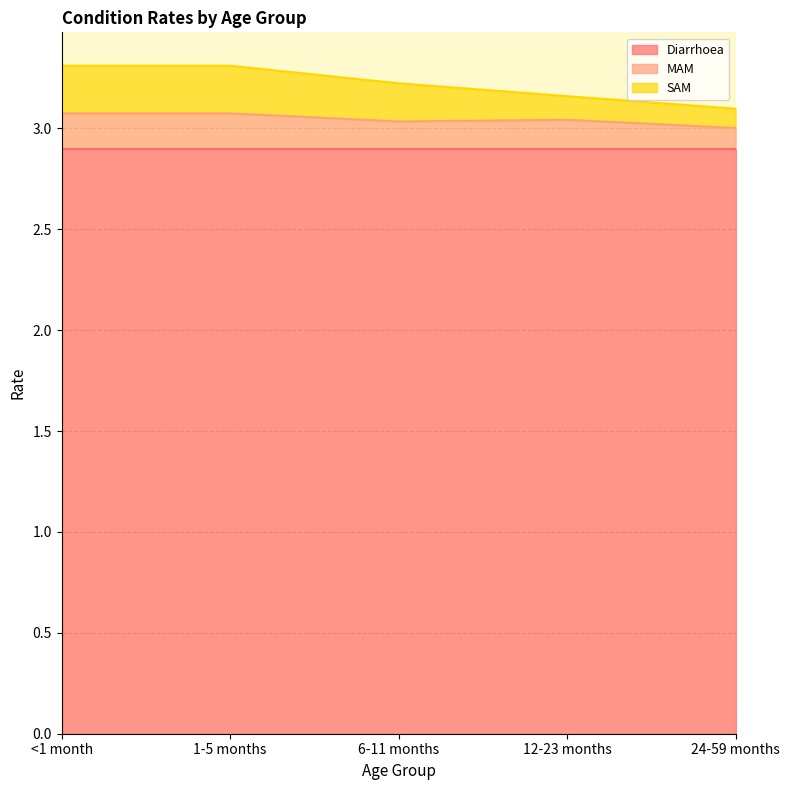

Rank the categories by SAM value from highest to lowest.

<1 month, 1-5 months, 6-11 months, 12-23 months, 24-59 months